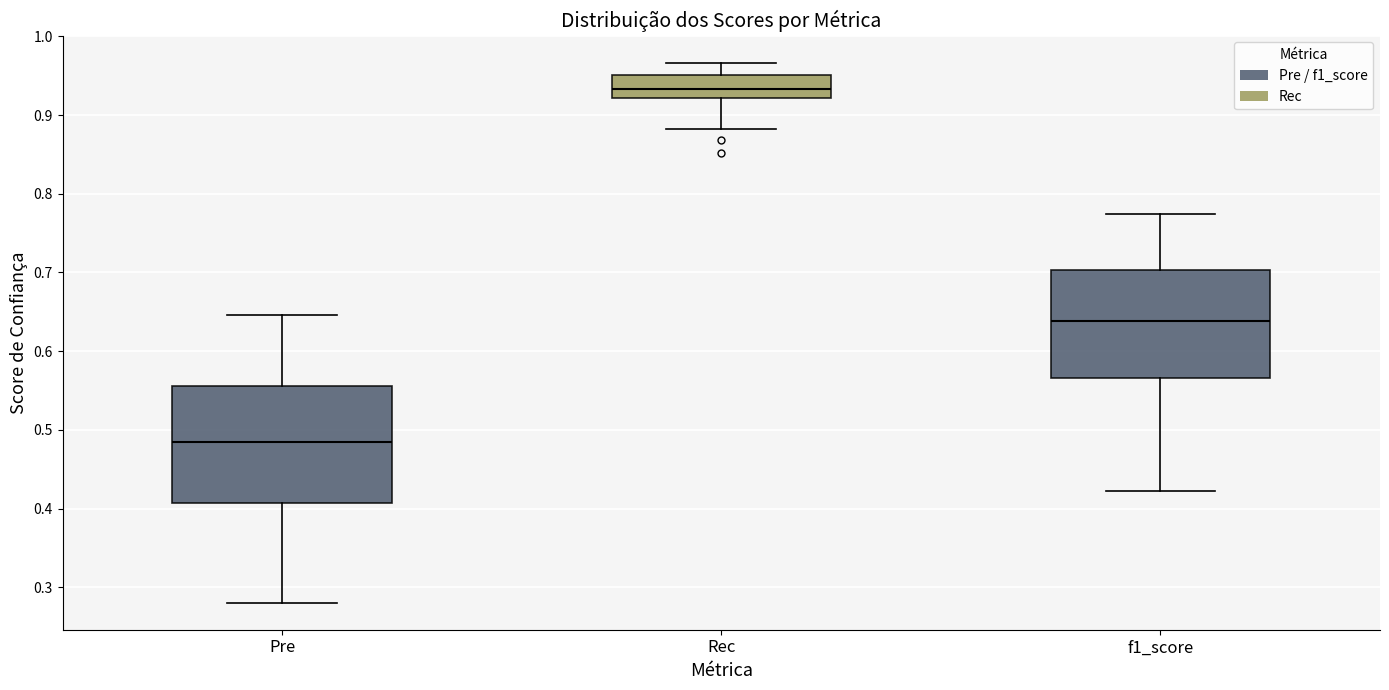

Reading left to right, read every box against the y-axis: the position of its median line, the range the box covers, and the ends of its whiskers. The values are not printed on the chart, so give them approximately, as read against the axis.

Pre: median 0.48, box 0.41 to 0.56, whiskers 0.28 to 0.65
Rec: median 0.93, box 0.92 to 0.95, whiskers 0.88 to 0.97
f1_score: median 0.64, box 0.57 to 0.70, whiskers 0.42 to 0.77